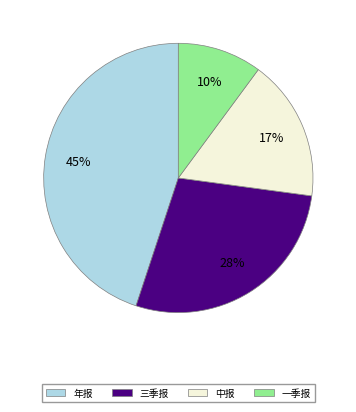

Does 中报 represent more than half of the total?

No